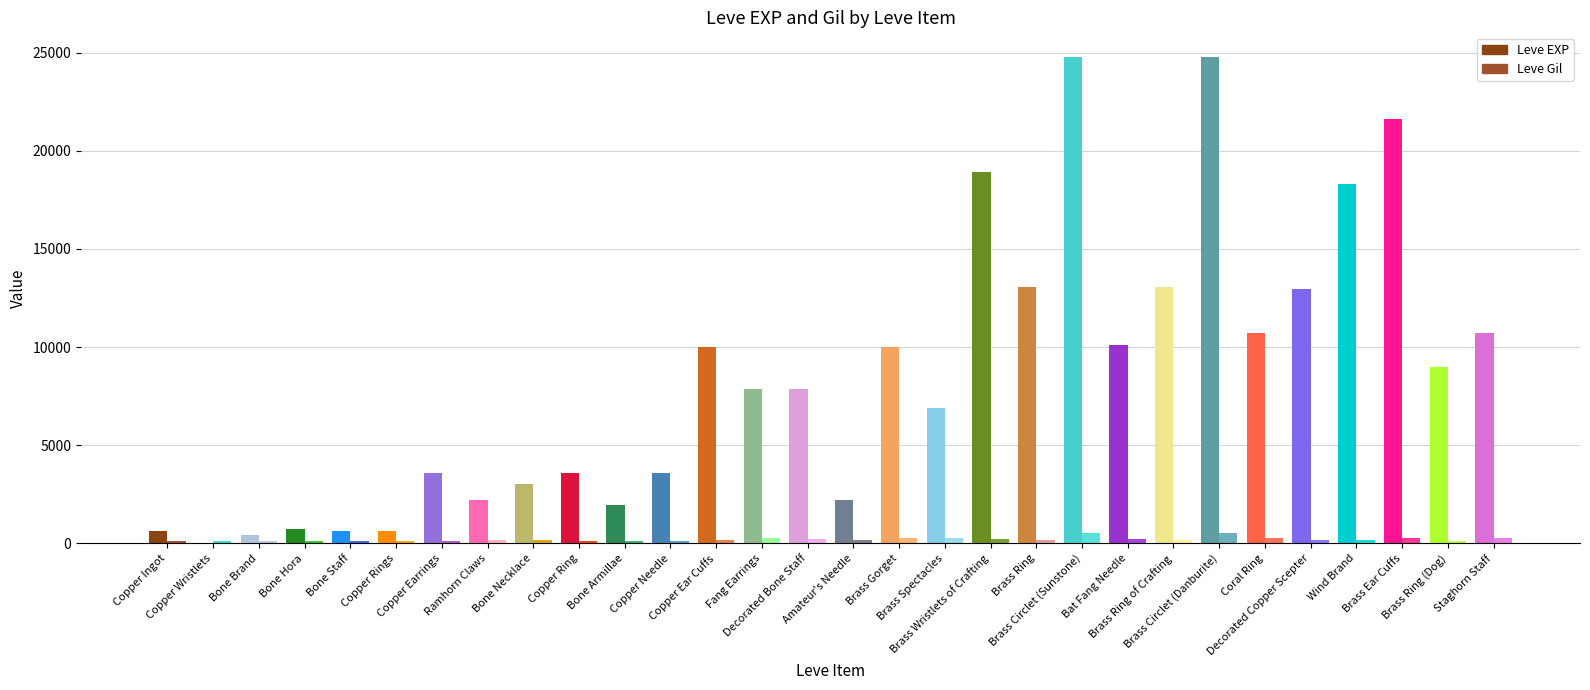

What is the approximate value of Leve Gil at Bone Necklace, to the nearest 5?

170